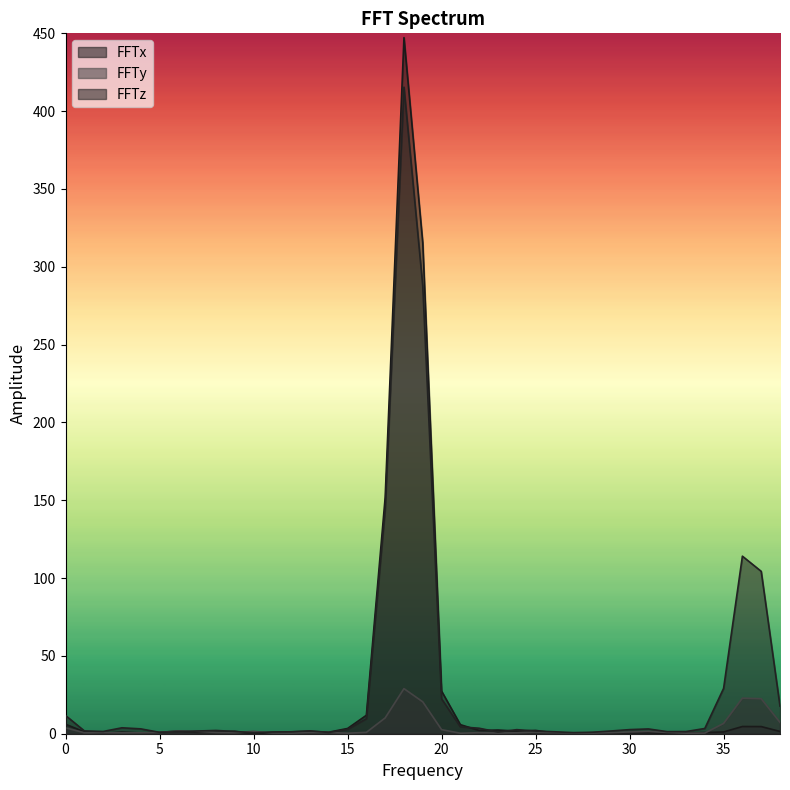

Where is FFTx nearest to the value 223?

17